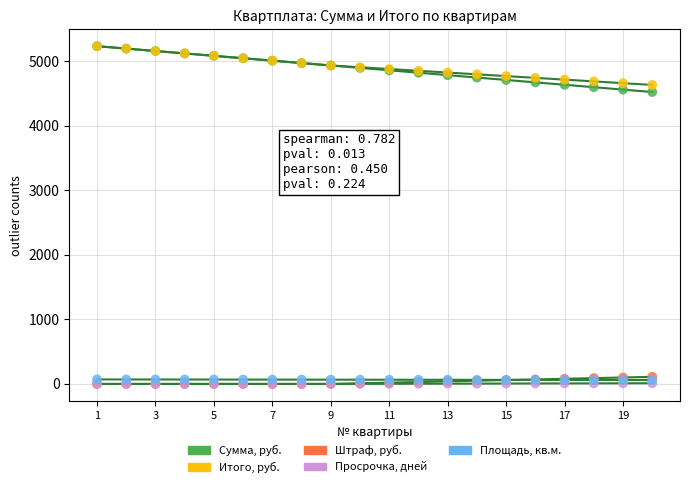

What are all the series names shown in the legend?

Сумма, руб., Итого, руб., Штраф, руб., Просрочка, дней, Площадь, кв.м.